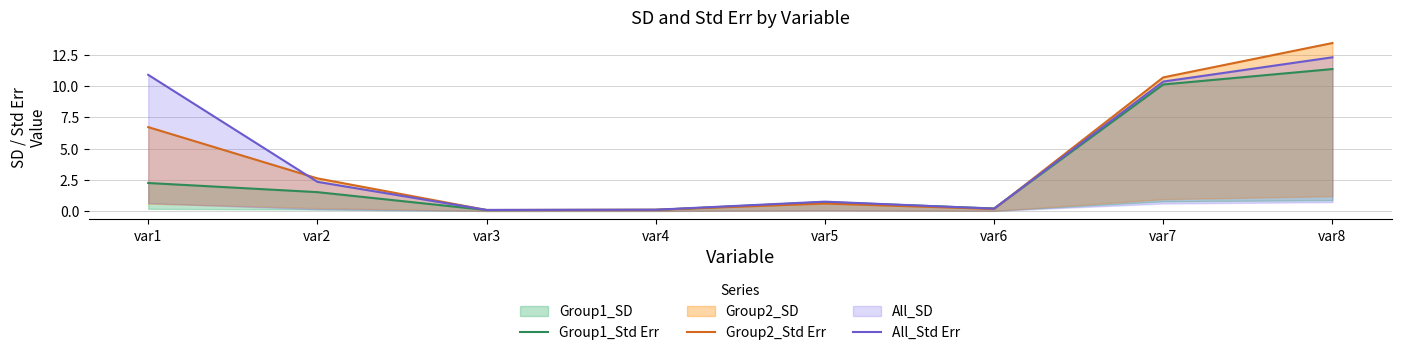

What is the value of the Group1_Std Err point at the 2nd from the left?

1.5